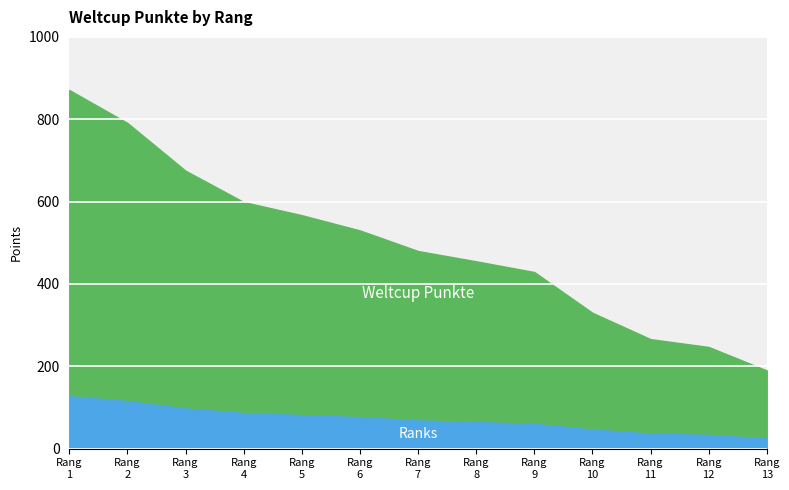

What value does the data have at 4?

599